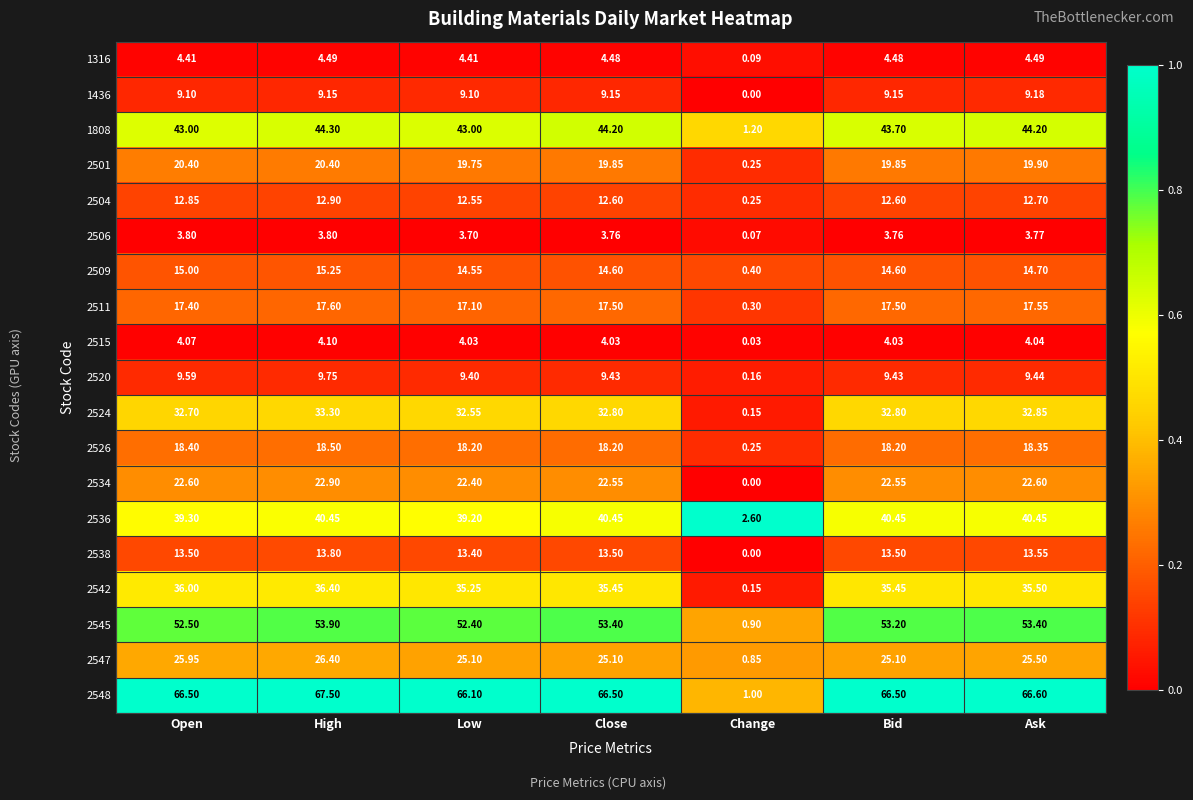

How many values in the 2520 series are below 9?

1